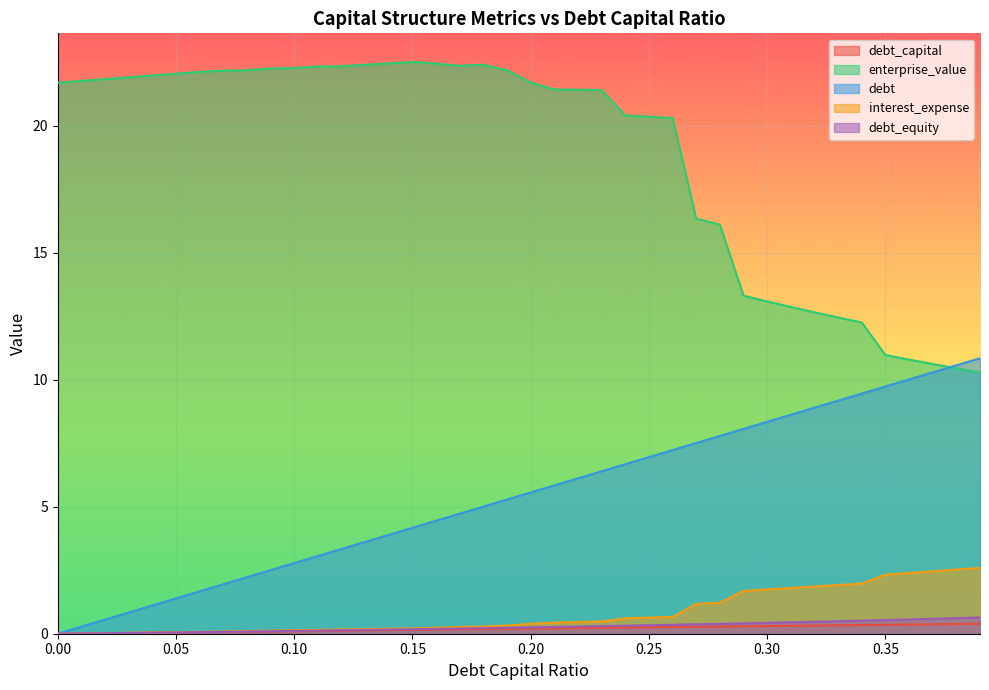

List the series in order of their peak value, lowest first.

debt_capital, debt_equity, interest_expense, debt, enterprise_value